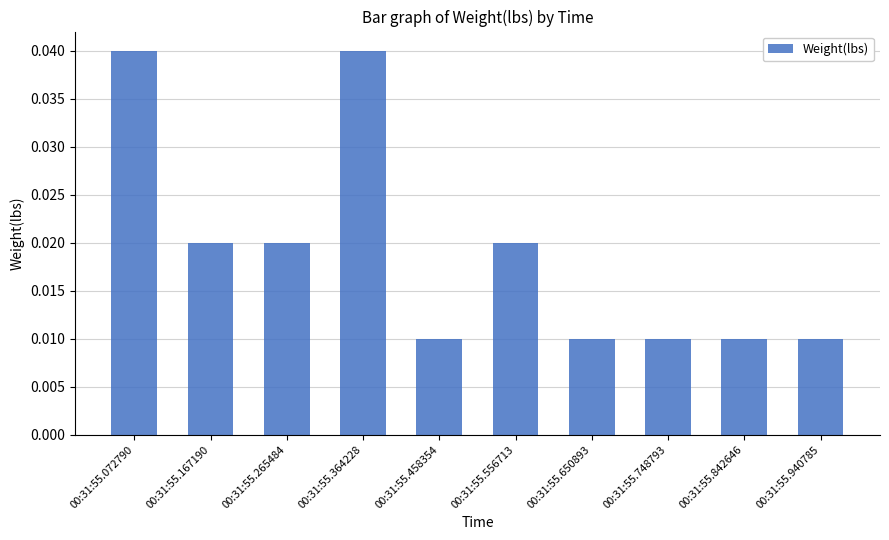

Between 00:31:55.556713 and 00:31:55.072790, which is larger?

00:31:55.072790